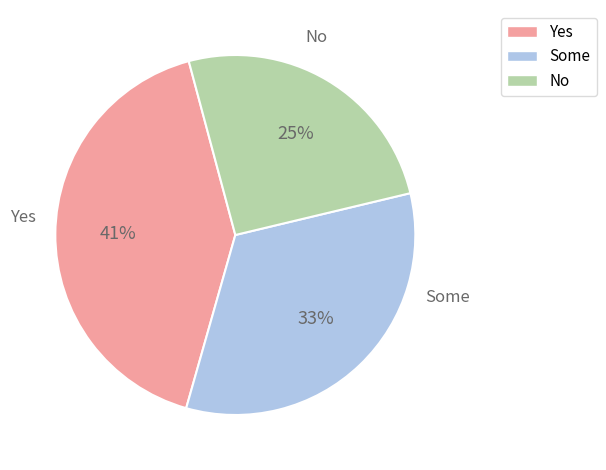

Between Yes and No, which is larger?

Yes